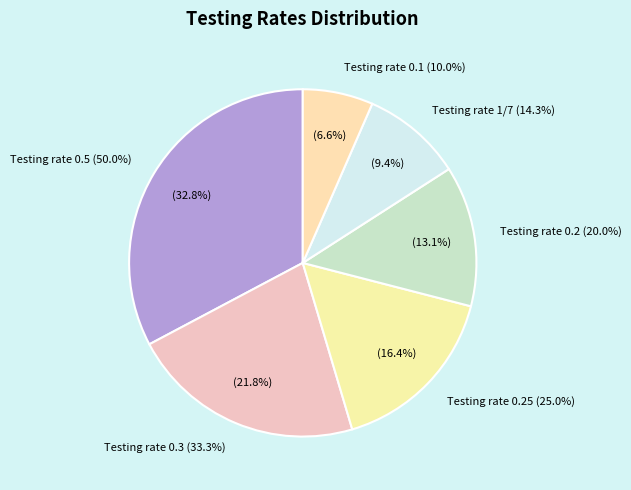

Is there a majority slice in this chart?

No